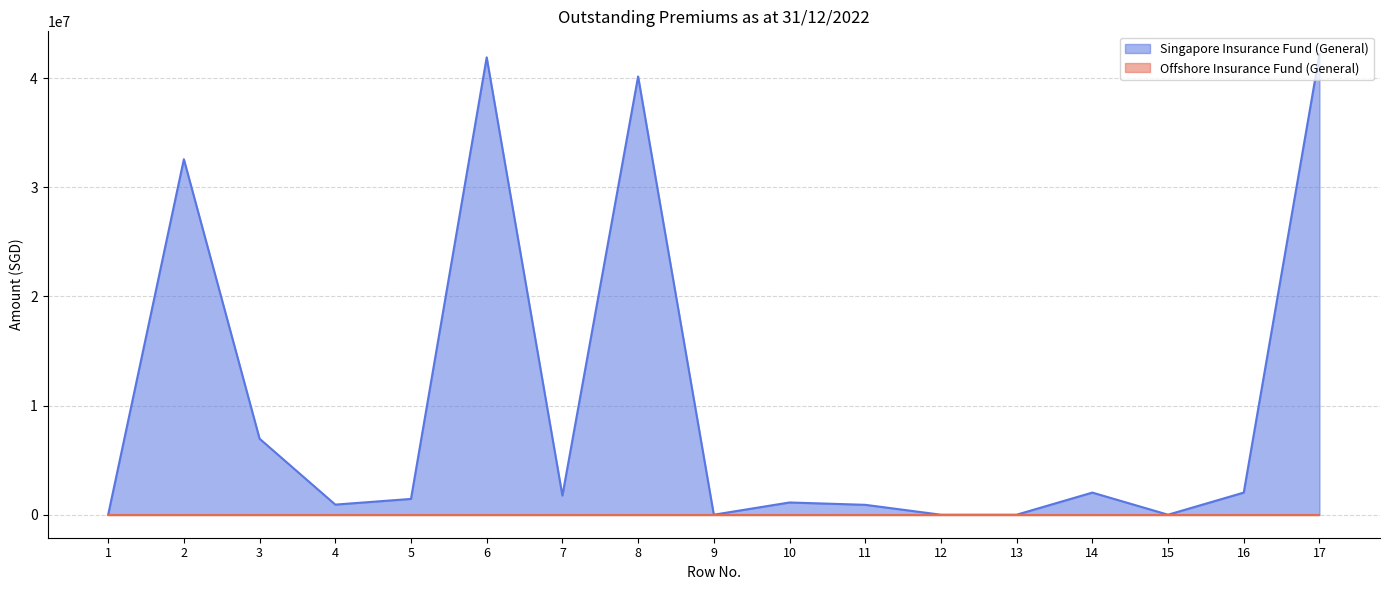

Where is the first local maximum?

2